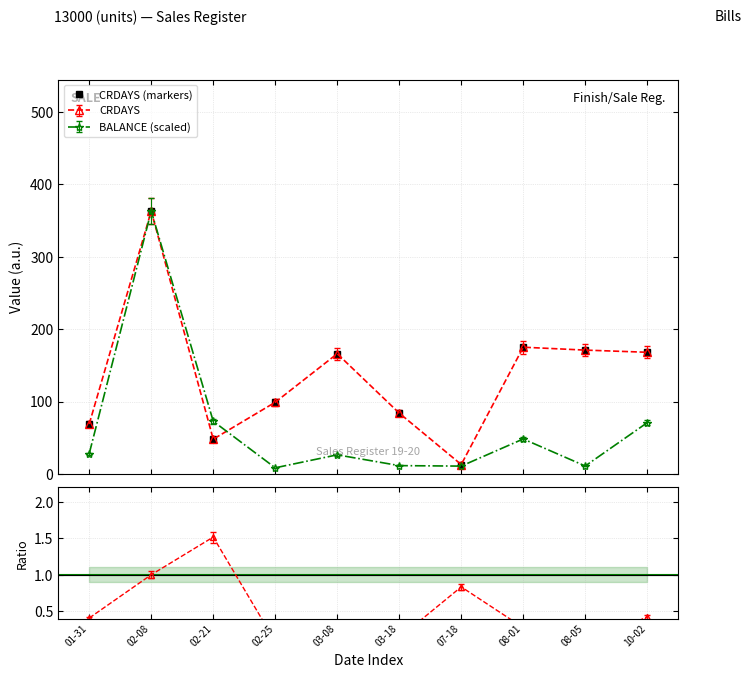

Reading left to right, transcribe all the data shown in this chart.

01-31=69	02-08=363	02-21=48	02-25=99	03-08=166	03-18=84	07-18=13	08-01=175	08-05=171	10-02=168